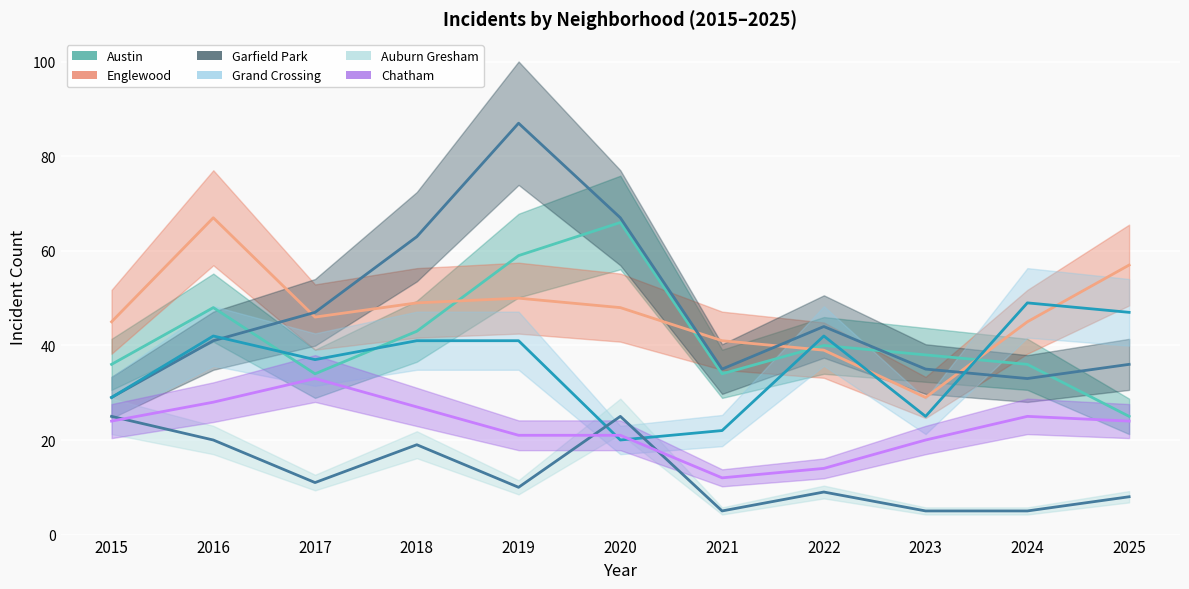

Is it true that Garfield Park equals 44 at 2022?

True